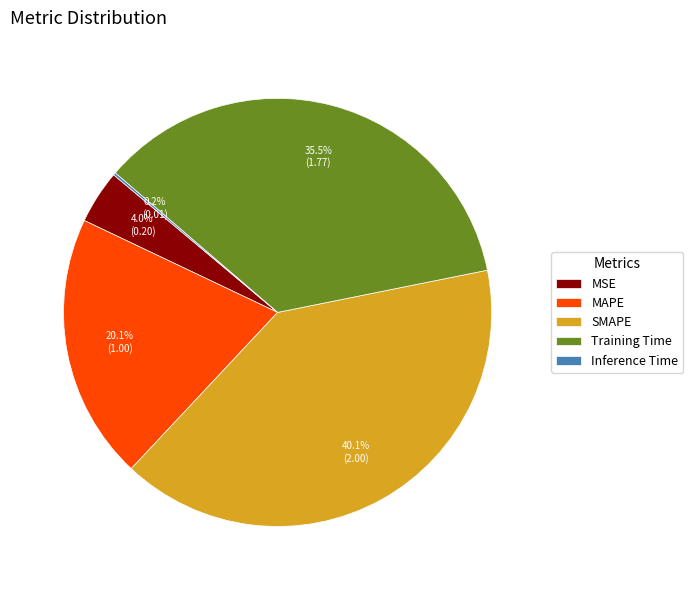

Between MAPE and Training Time, which is larger?

Training Time